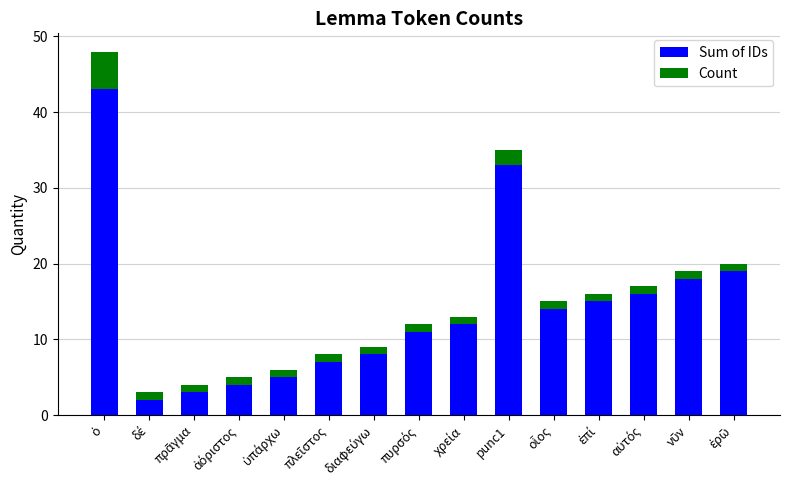

What is the difference between the maximum and minimum values in the Sum of IDs series?

41